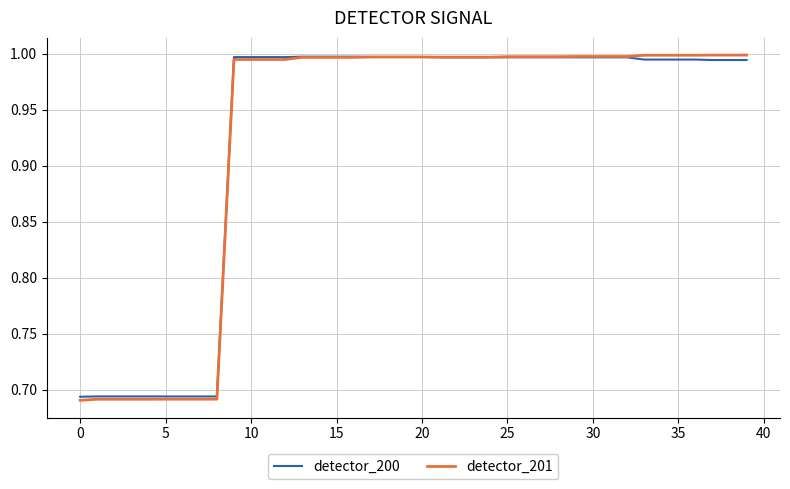

Which series has the widest spread of values?

detector_201